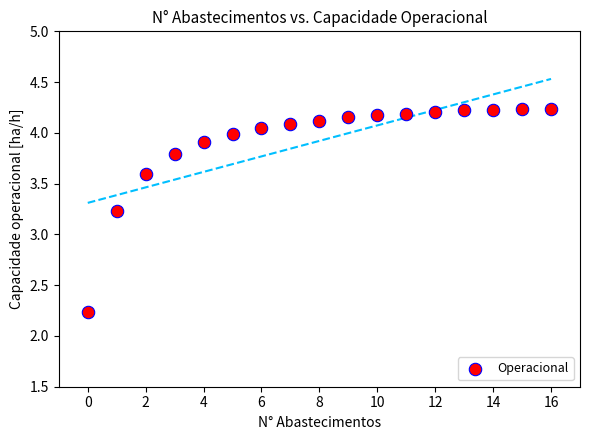

What Y value in the scatter plot is closest to 3?

3.2